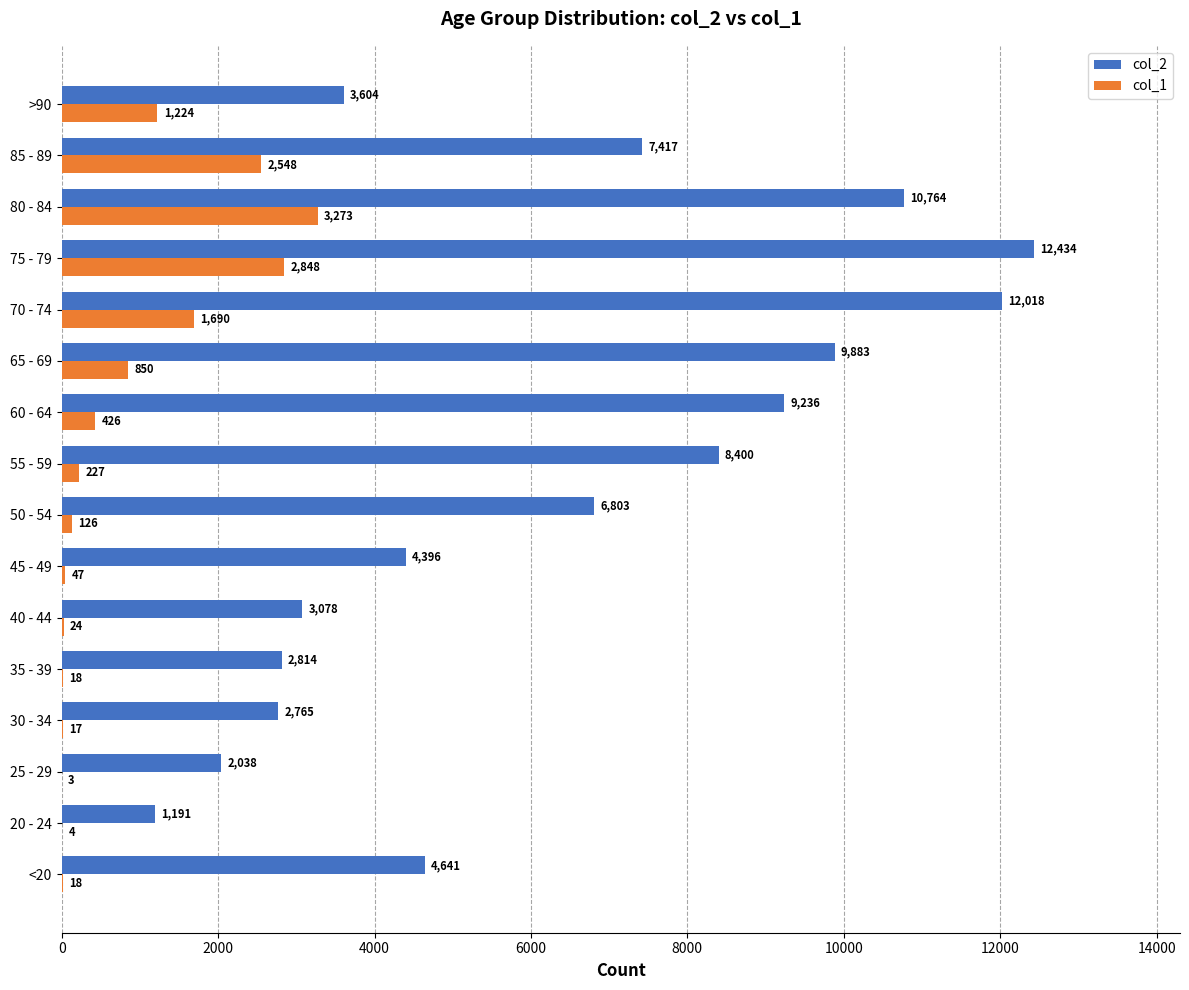

What is the maximum value for col_2?

12434